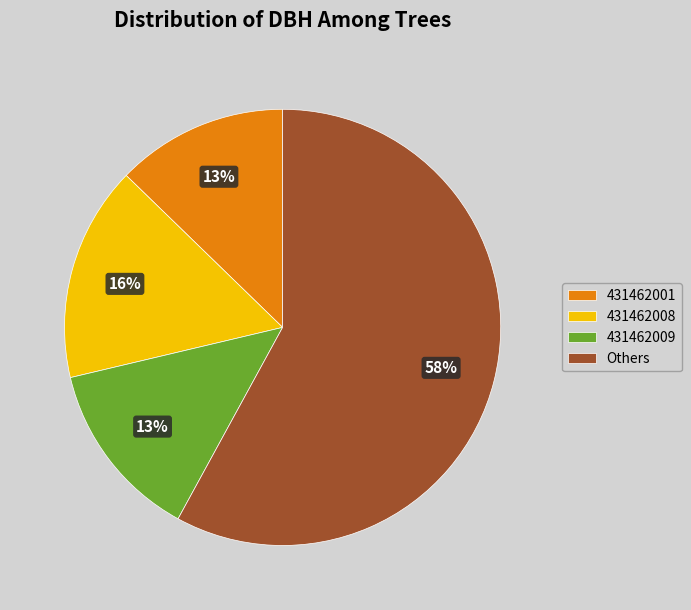

Does 431462009 represent more than half of the total?

No